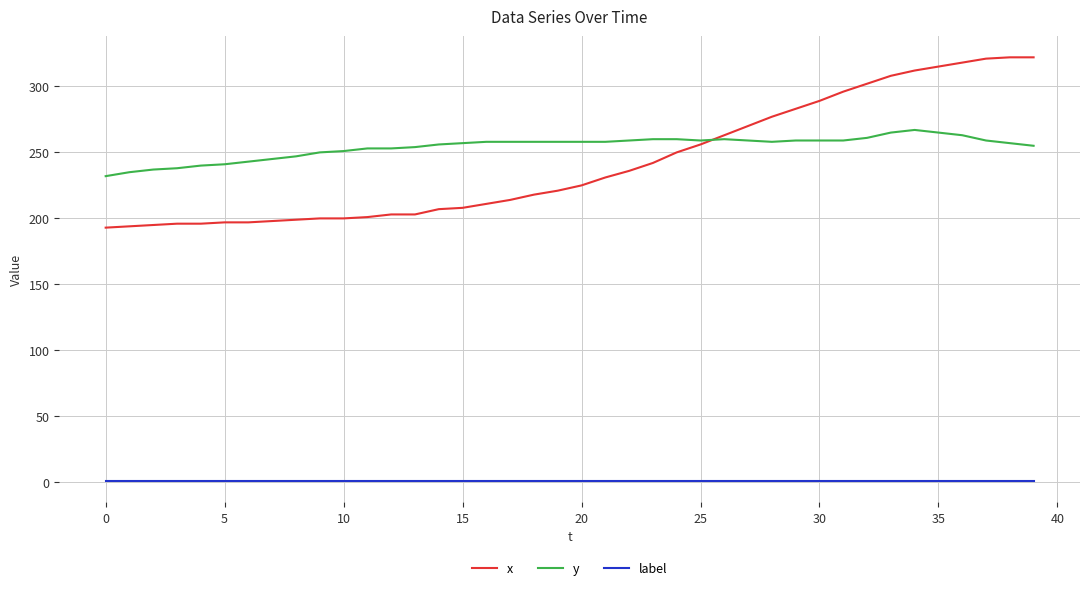

True or false: x and label intersect in this chart.

False